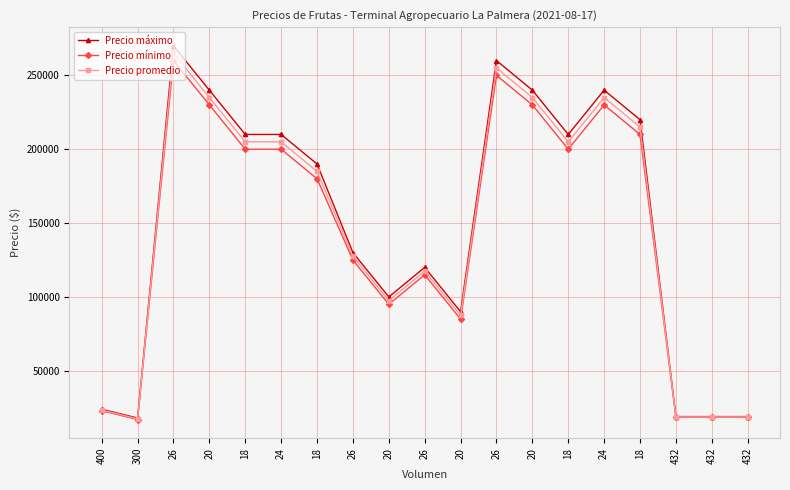

How many data points does each series have?

19